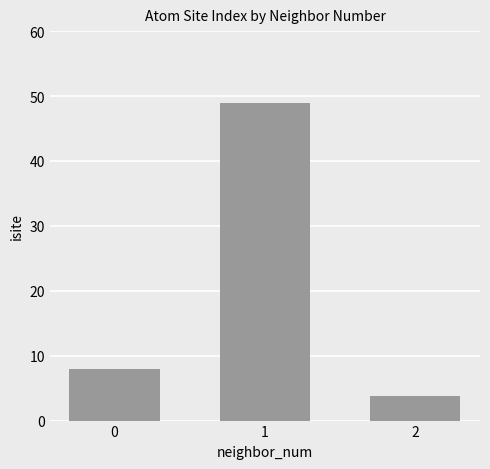

What is the change in value from 0 to 1?

+41.0